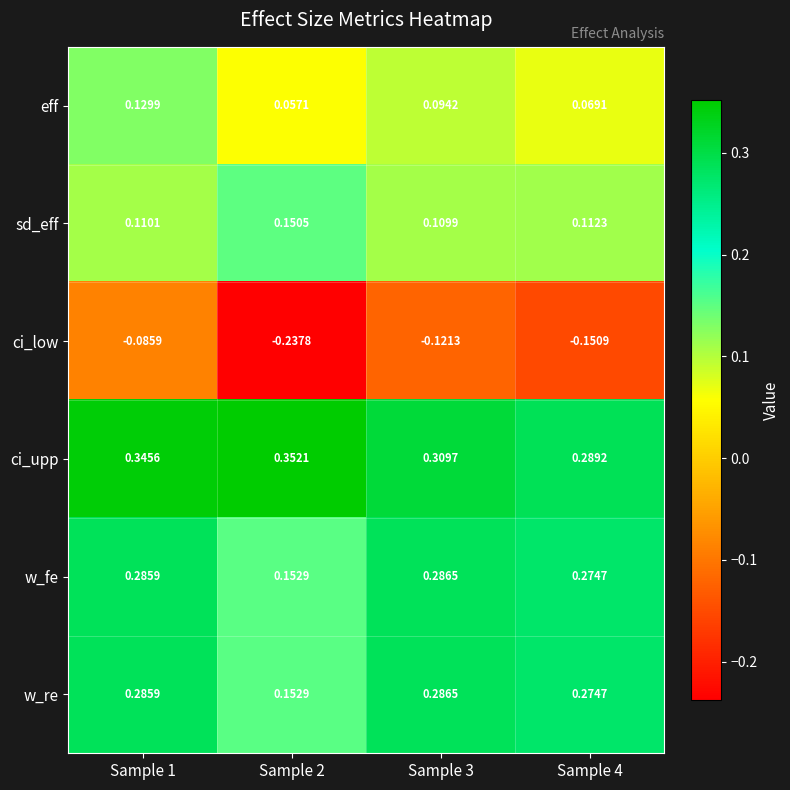

Is the value of ci_low at Sample 1 greater than the value of sd_eff at Sample 1?

No